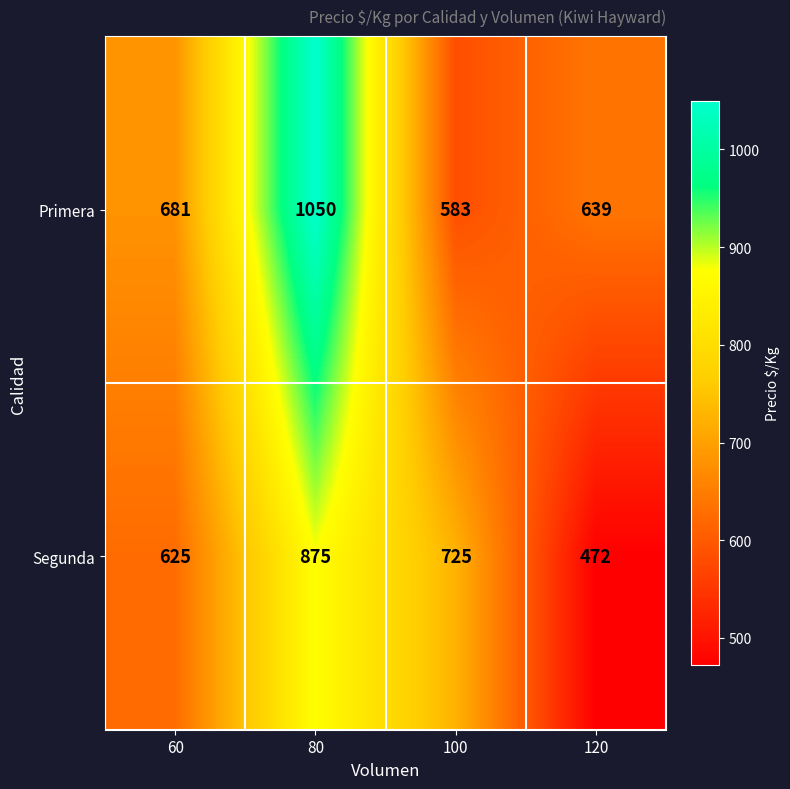

At which category is the sum across all series the highest?

80